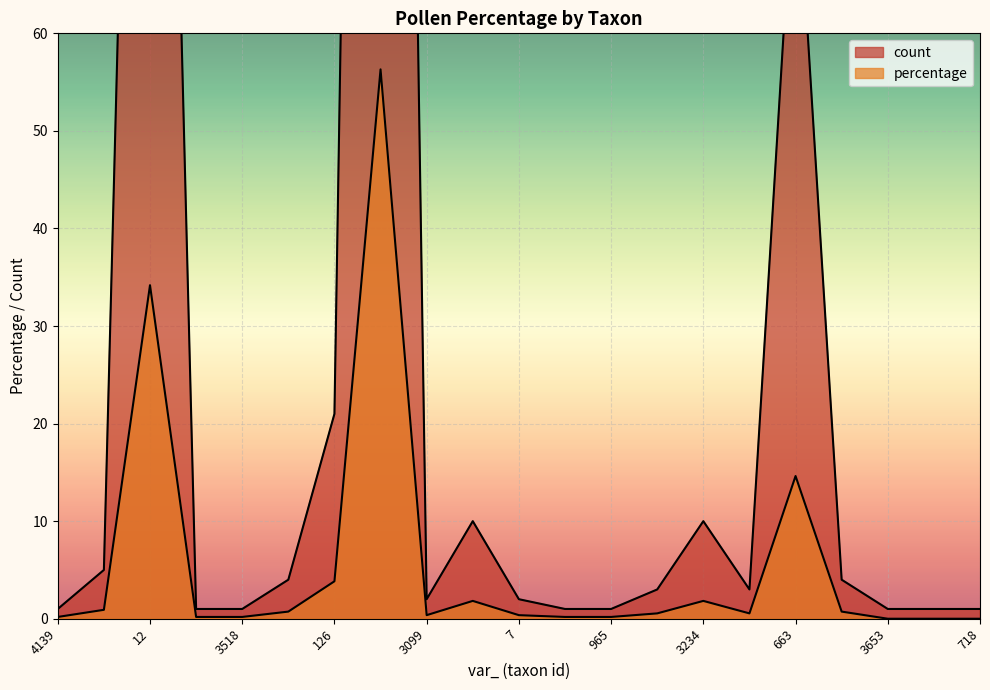

True or false: count has more than 2 interior local peaks.

True